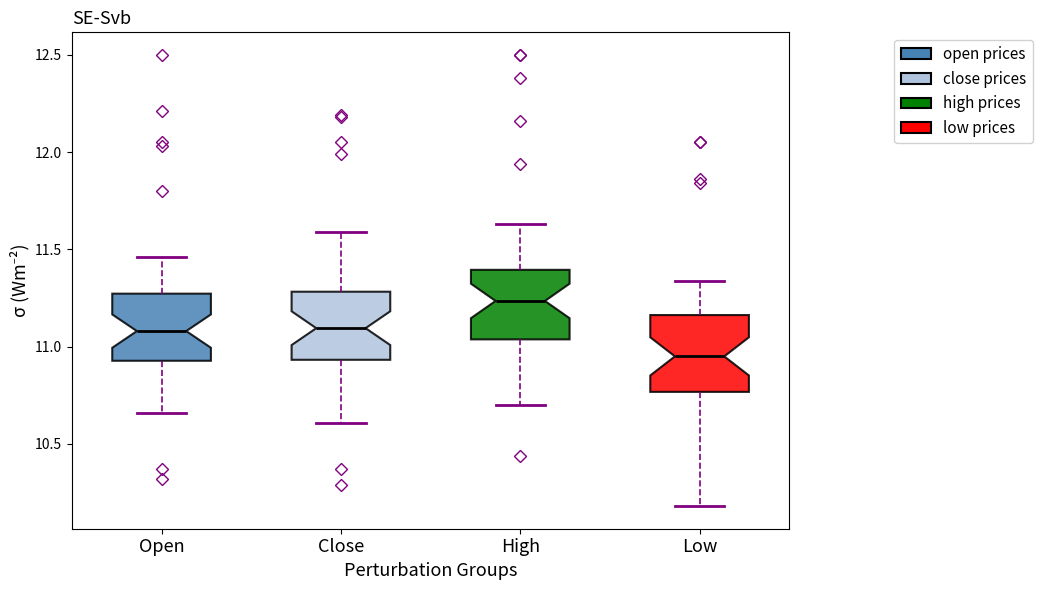

Which box's median line is the lowest?

Low